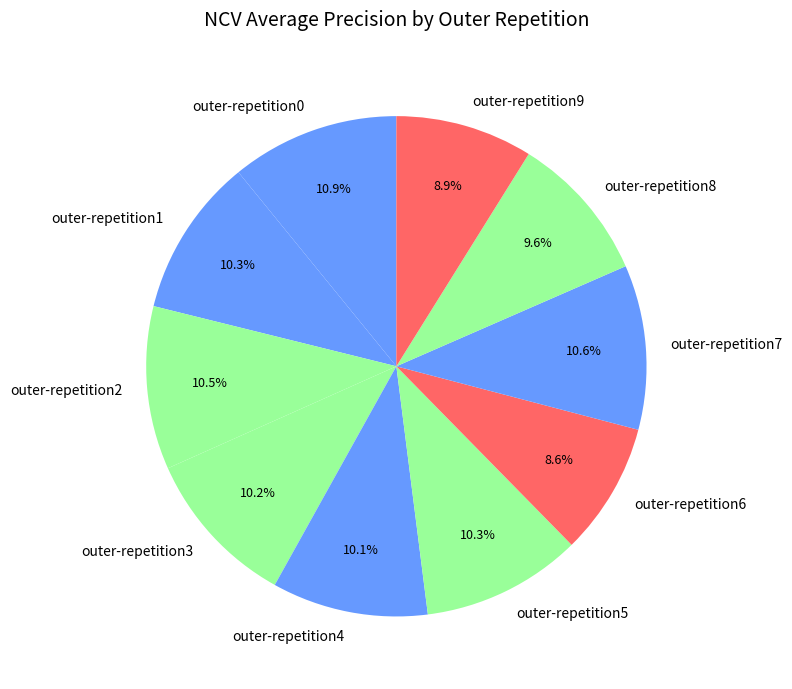

The outer-repetition6 slice represents 22% of the pie. True or false?

False